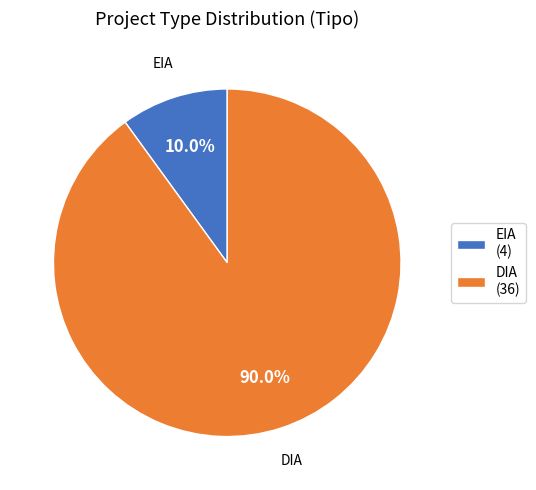

Rank the categories by value from highest to lowest.

DIA, EIA